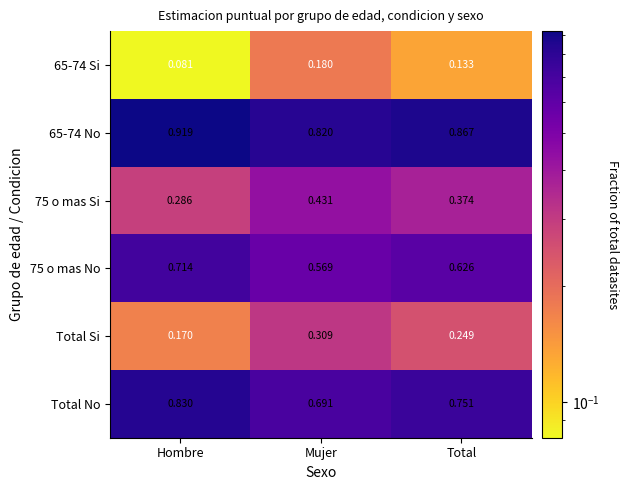

Rank the categories by 65-74 No value from lowest to highest.

Mujer, Total, Hombre